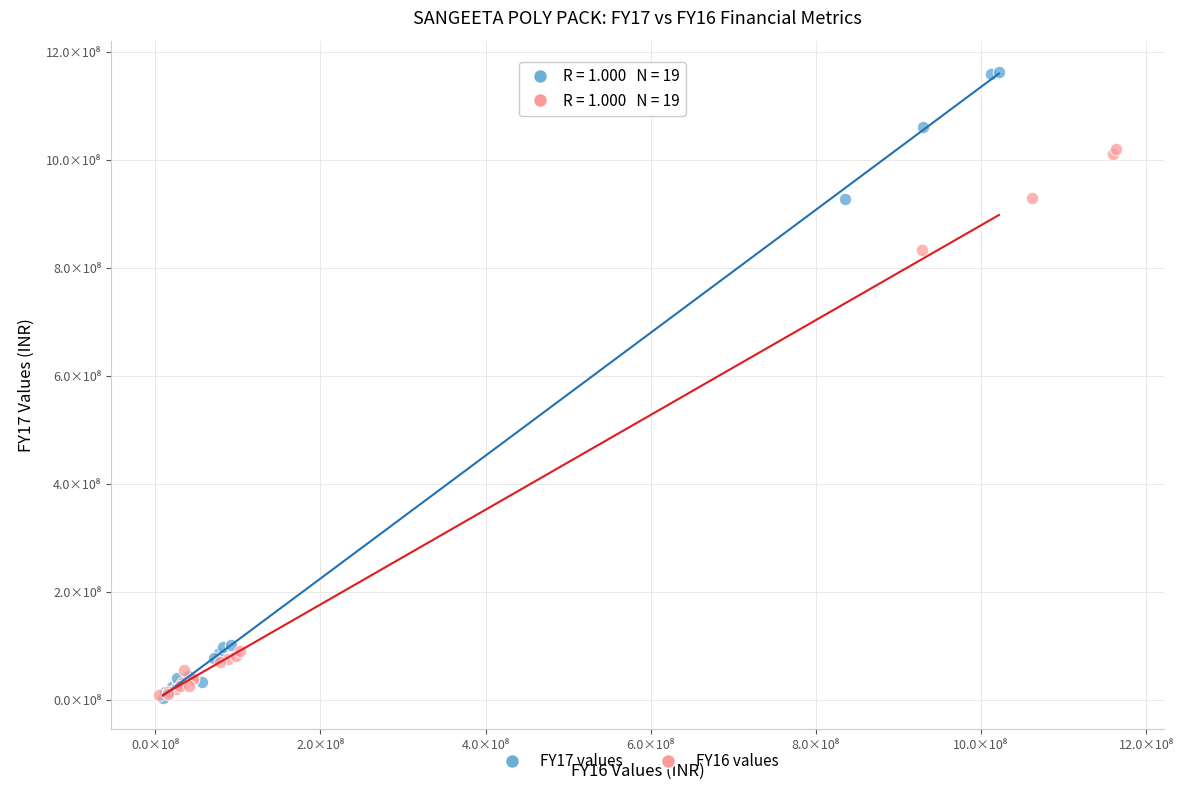

Which series has the widest spread of Y values?

FY17 values